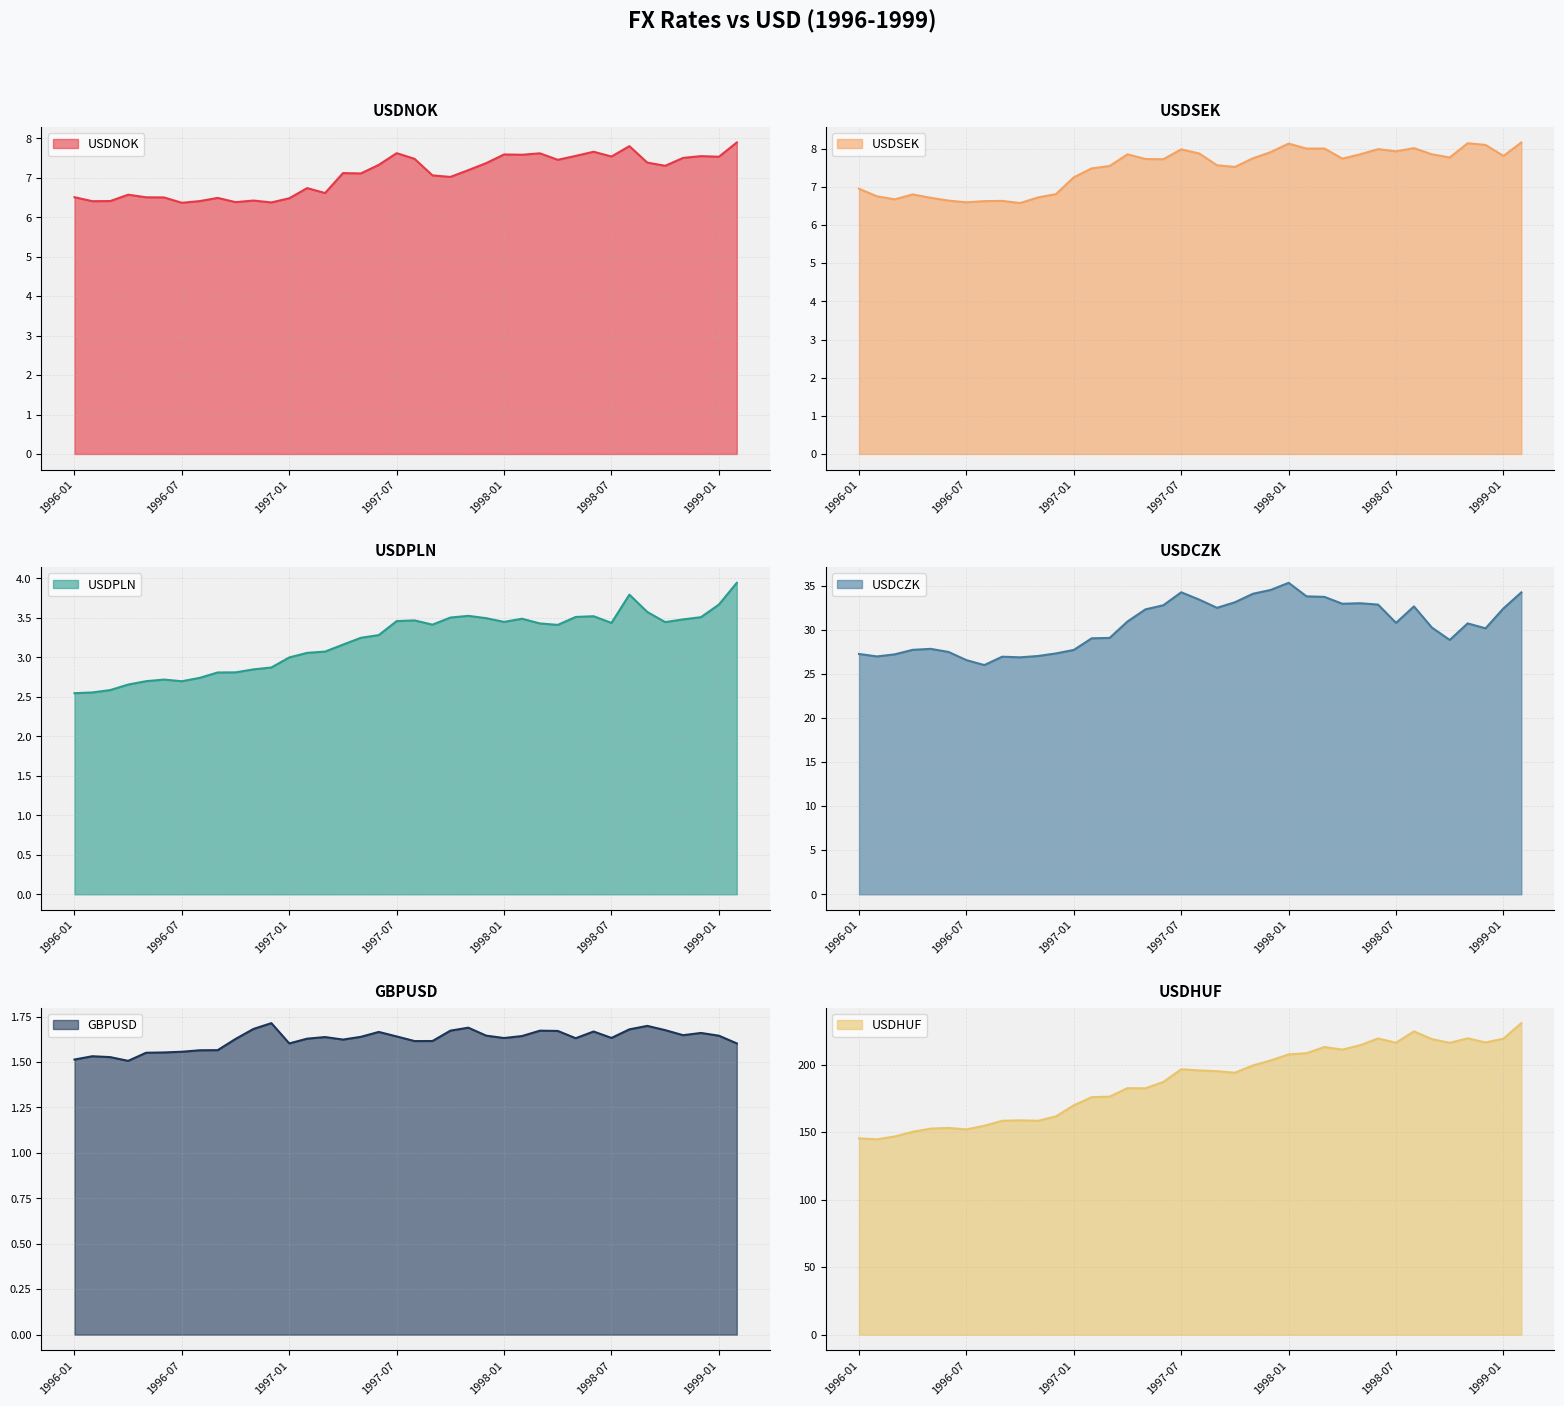

In usdsek, how many points are higher than both neighbors (excluding endpoints)?

9